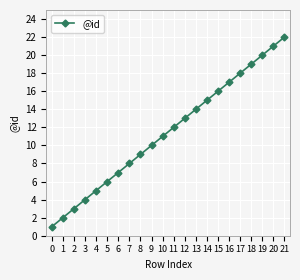

What is the sum of all values?

253